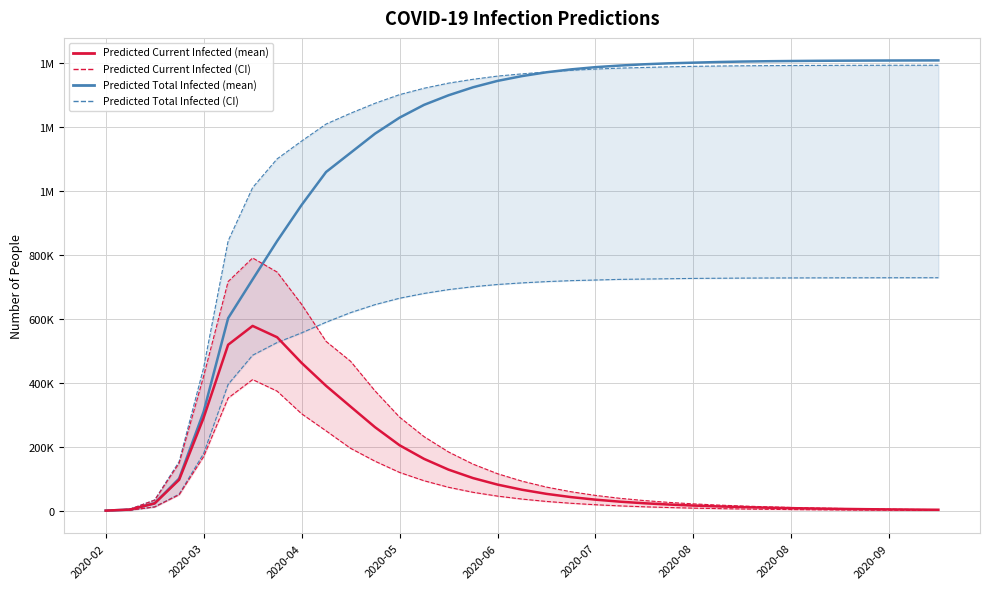

What is the approximate value of Predicted Total Infected (lower) at 14, to the nearest 10?

692000